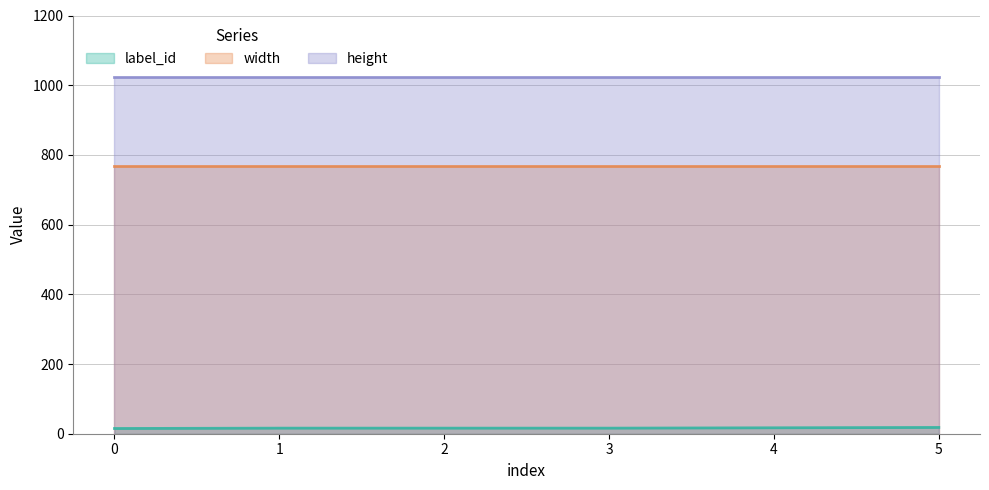

Reading right to left, what are all the values shown in this chart?

label_id: 5=18	4=17	3=16	2=16	1=16	0=15
width: 5=768	4=768	3=768	2=768	1=768	0=768
height: 5=1024	4=1024	3=1024	2=1024	1=1024	0=1024